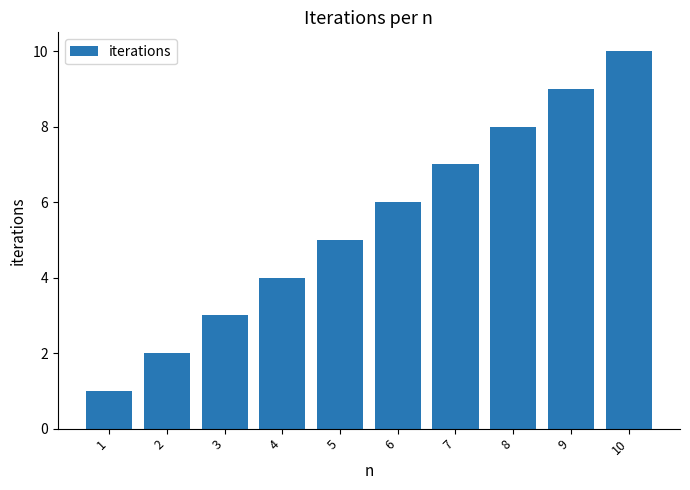

Reading left to right, transcribe all the data shown in this chart.

1=1	2=2	3=3	4=4	5=5	6=6	7=7	8=8	9=9	10=10